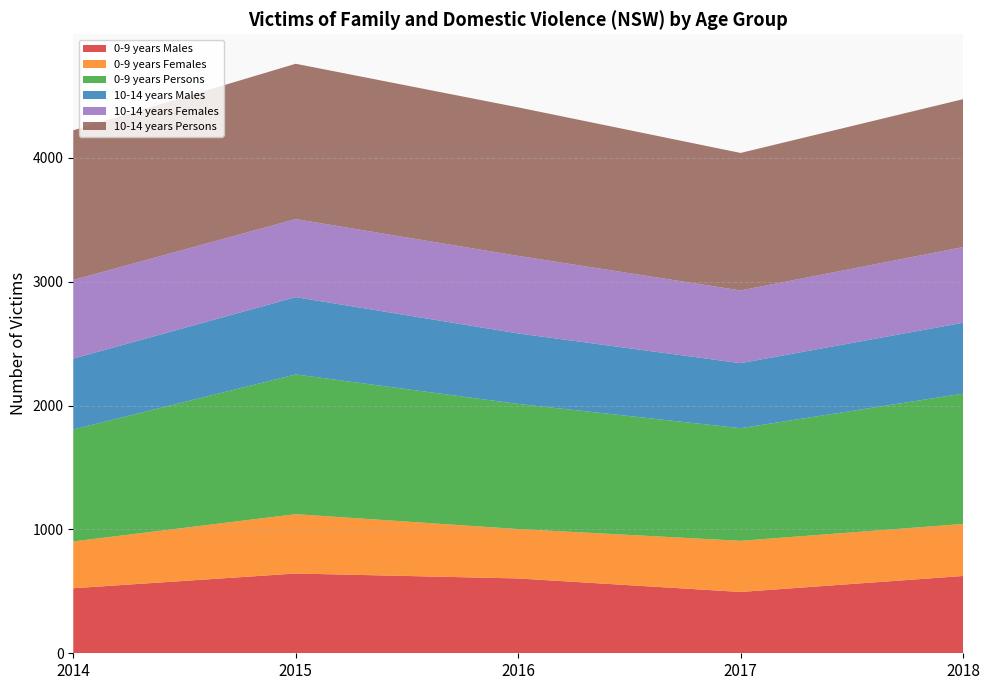

Reading left to right, transcribe all the data shown in this chart.

0-9 years Males: 525	644	604	495	624
0-9 years Females: 378	479	399	413	420
0-9 years Persons: 904	1128	1010	909	1052
10-14 years Males: 572	624	569	525	572
10-14 years Females: 635	630	626	587	611
10-14 years Persons: 1208	1254	1199	1110	1194